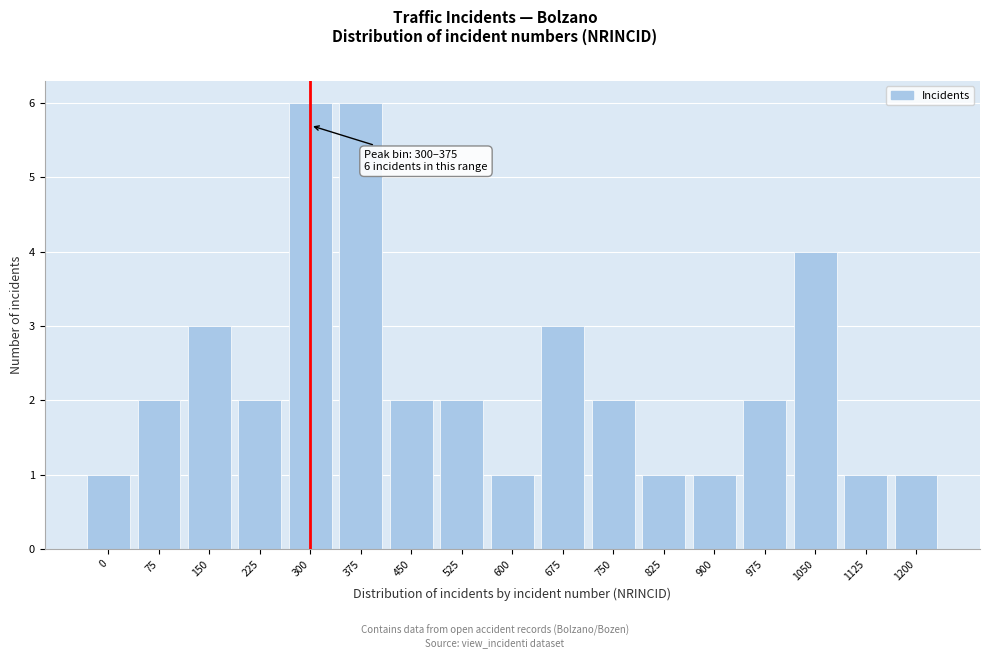

Reading right to left, list all the values displayed in this chart.

1	1	4	2	1	1	2	3	1	2	2	6	6	2	3	2	1